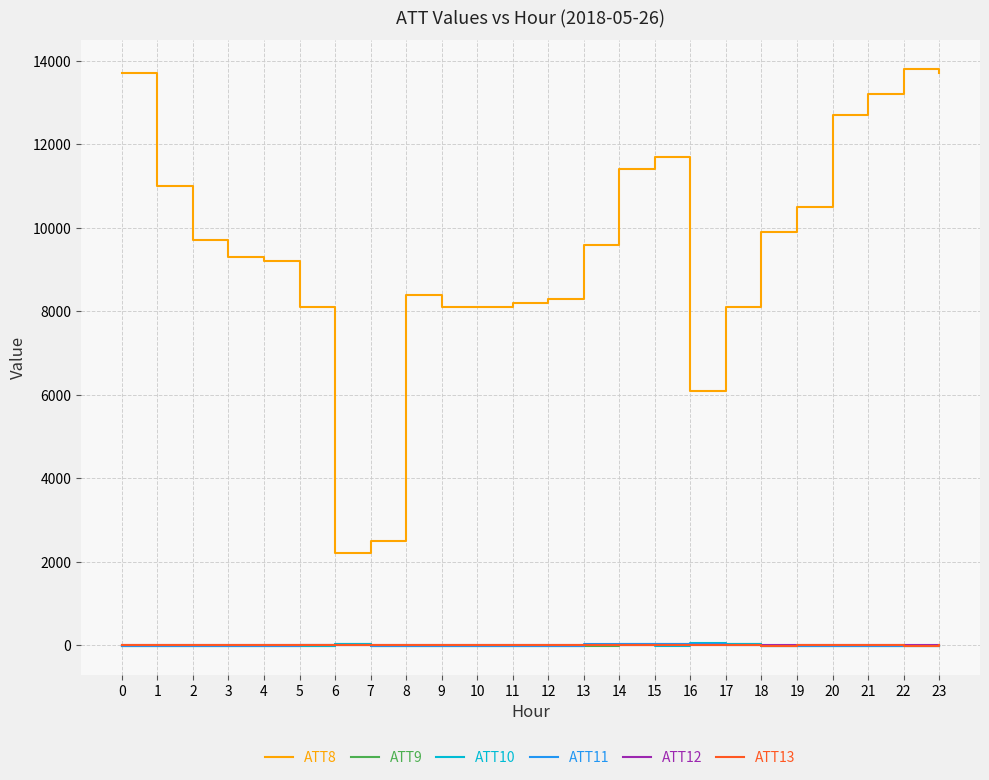

True or false: ATT8 and ATT10 cross at least once.

False